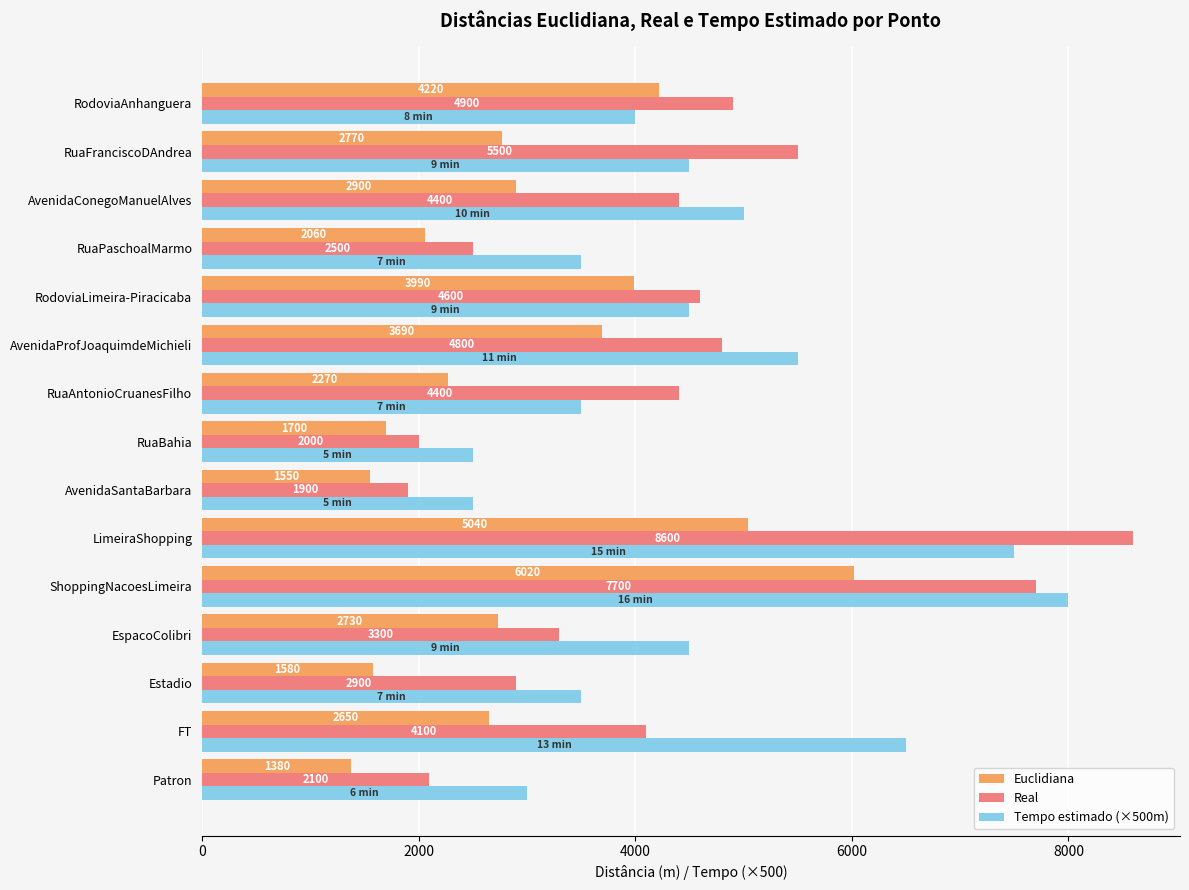

The Euclidiana series shows 1700 at RuaBahia. True or false?

True